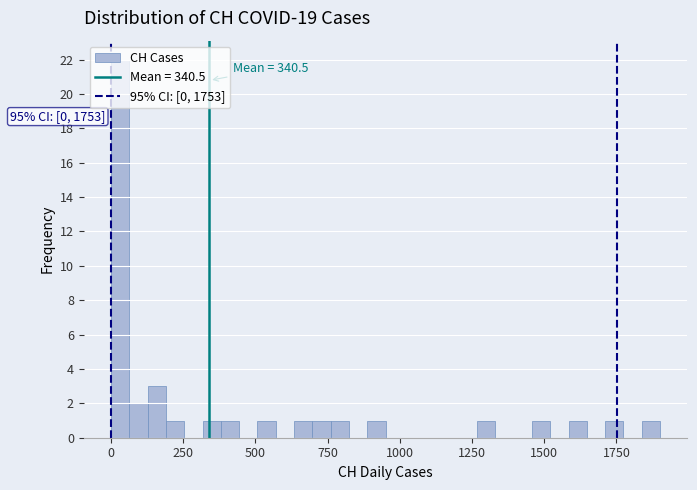

Around what value on the x-axis is the tallest bar? Give the approximate position of its centre, as read against the axis.

50